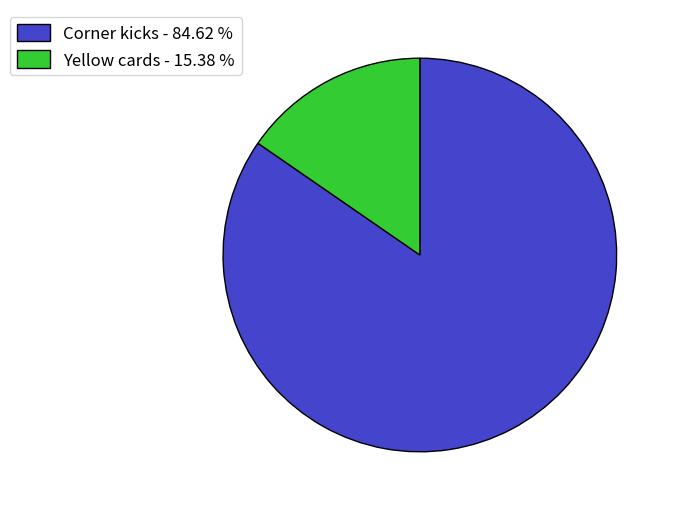

How many segments does this pie chart have?

2